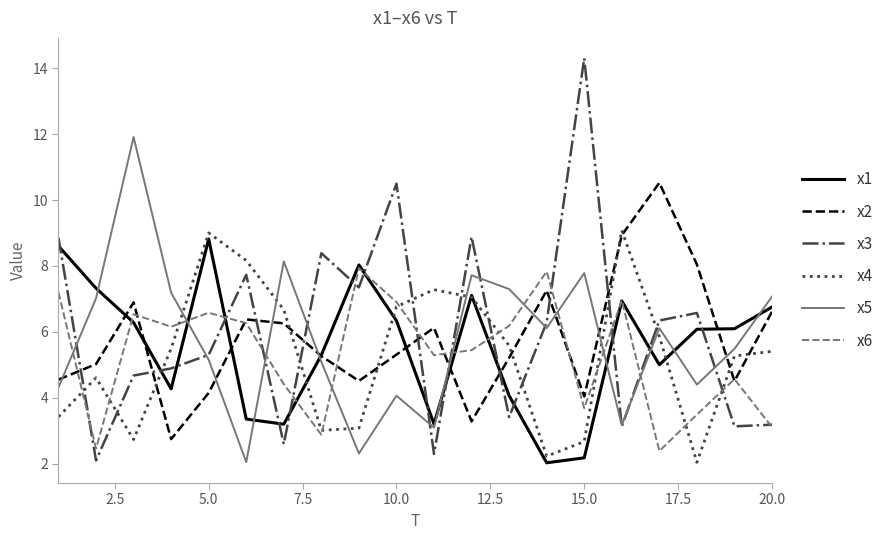

Which series has the widest spread of values?

x3